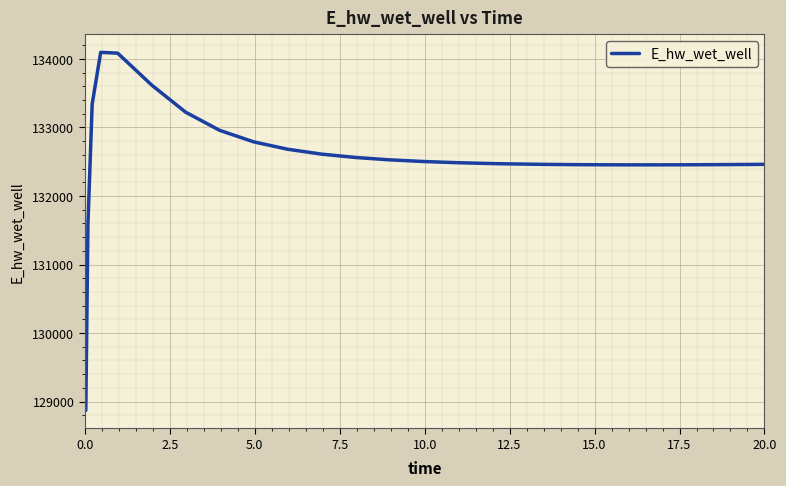

What is the minimum value shown in the chart?

128872.5